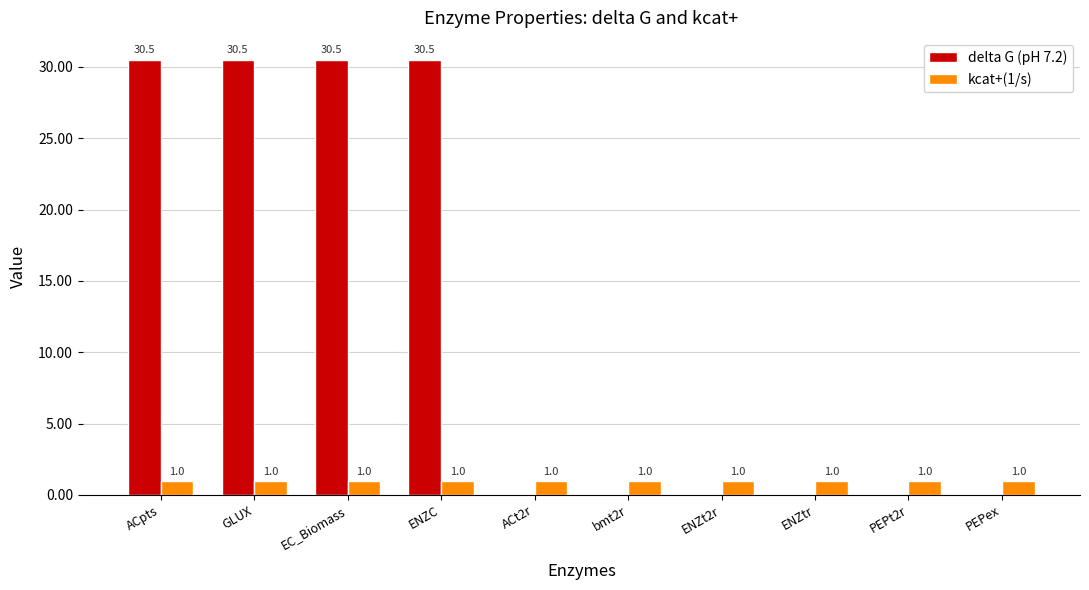

Reading left to right, transcribe all the data shown in this chart.

delta G (pH 7.2): 30.5	30.5	30.5	30.5	0.0	0.0	0.0	0.0	0.0	0.0
kcat+(1/s): 1.0	1.0	1.0	1.0	1.0	1.0	1.0	1.0	1.0	1.0